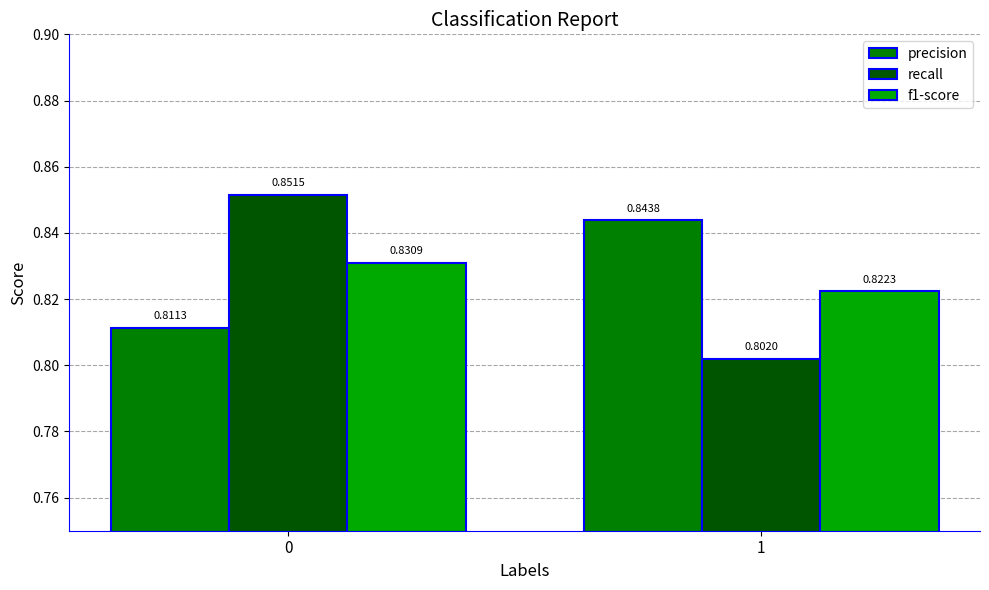

What is the total value across all series at 1?

2.5